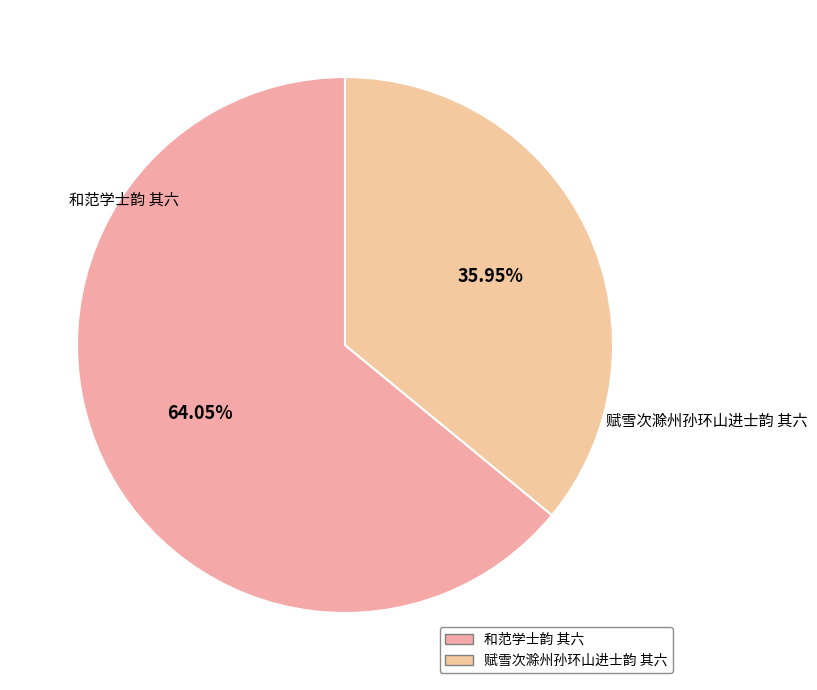

What is the total percentage of 赋雪次滁州孙环山进士韵 其六 and 和范学士韵 其六?

100.0%